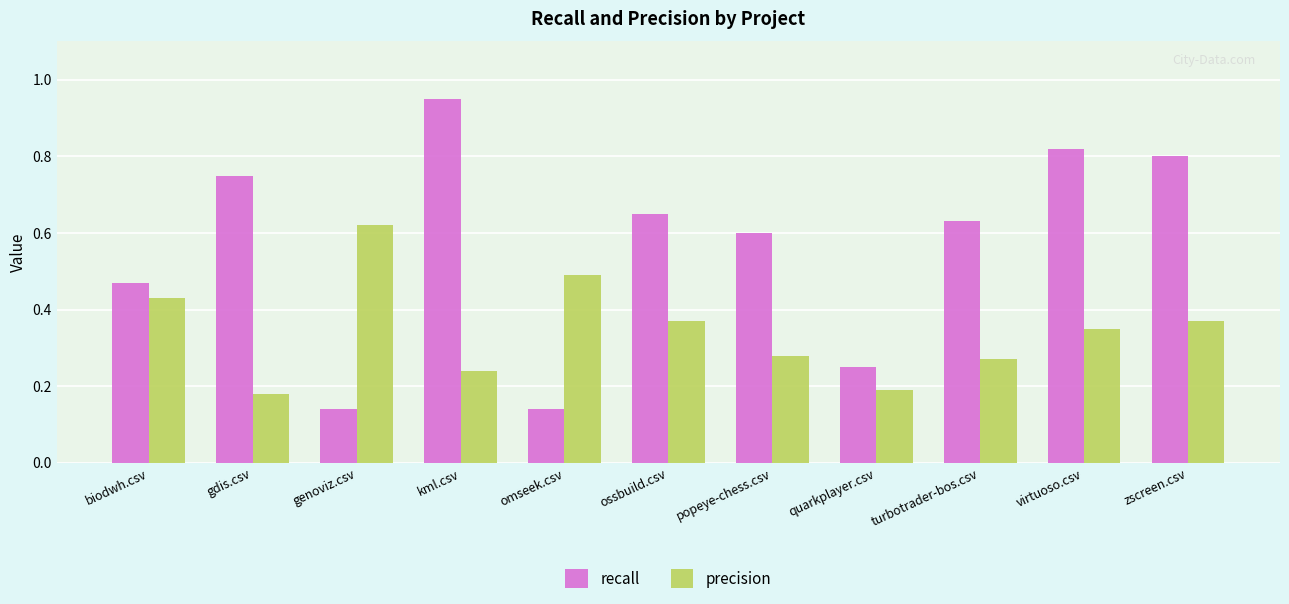

Which category has the highest value in the precision series?

genoviz.csv